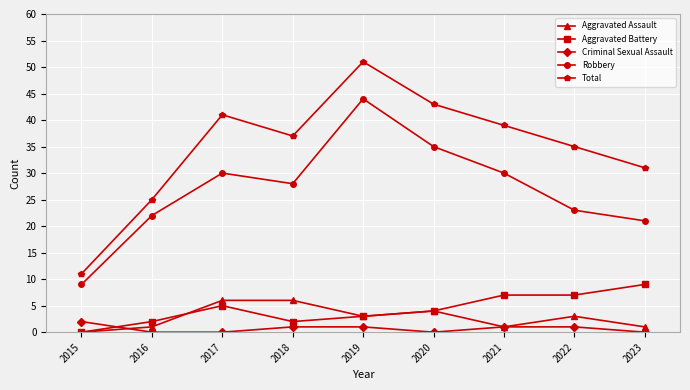

Is the value of Robbery at 2020 greater than the value of Criminal Sexual Assault at 2023?

Yes